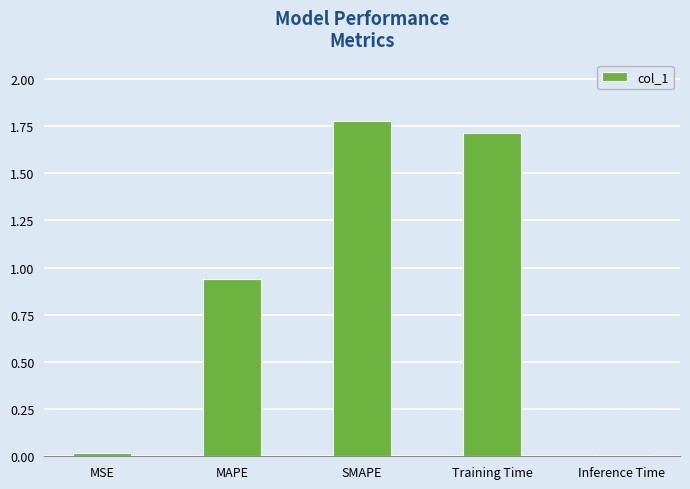

The value at SMAPE is 2.8. True or false?

False